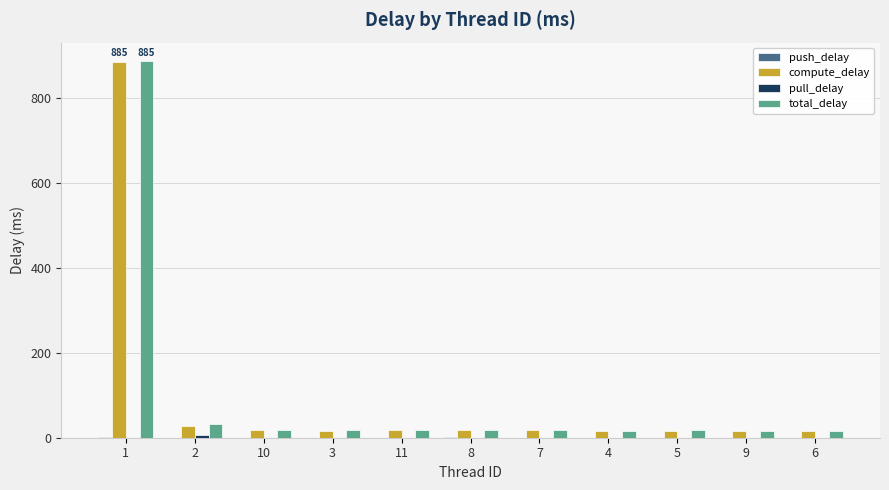

What is the maximum value for compute_delay?

884.6